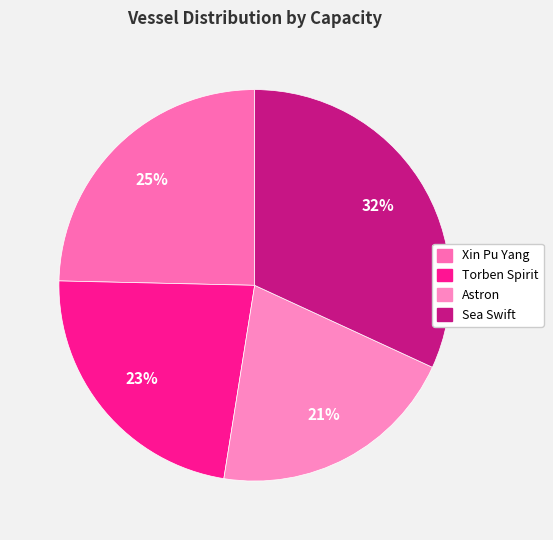

Is there any slice that represents more than half of the pie?

No